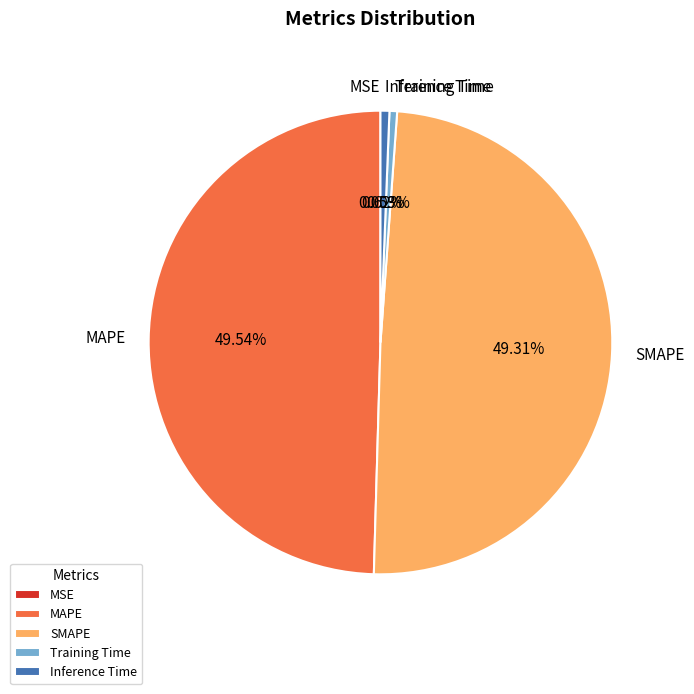

How many slices are in this pie chart?

5